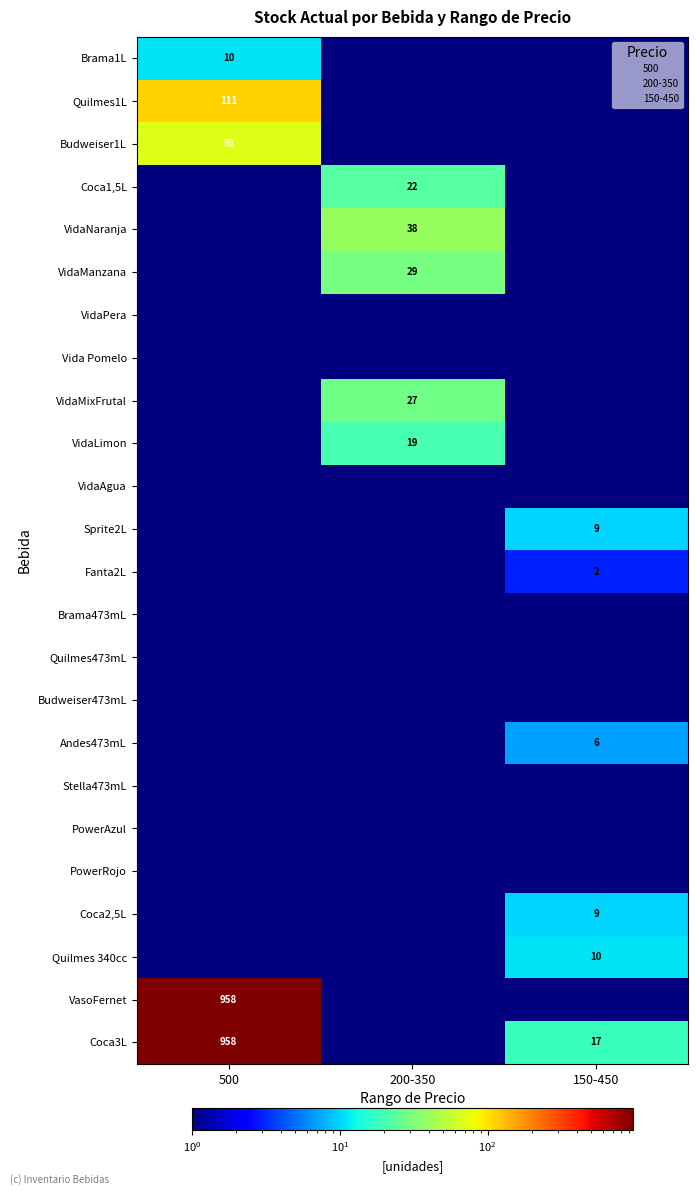

Where is Coca2,5L nearest to the value 5?

500